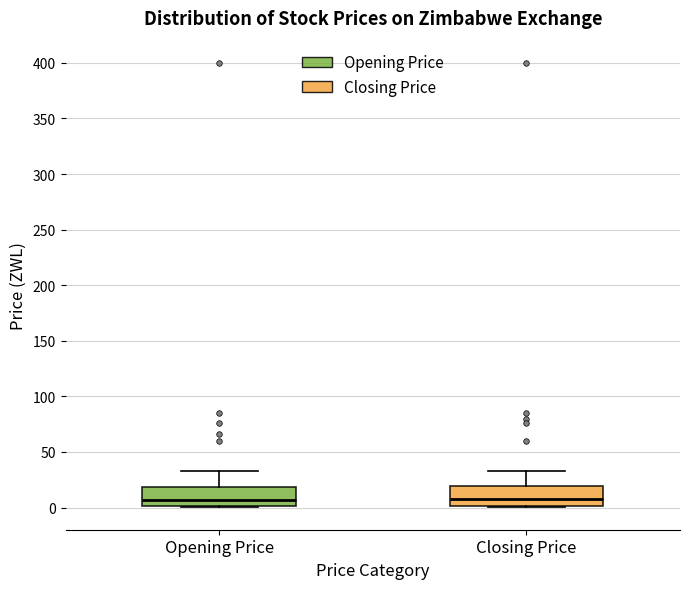

Where does the median line of the box for Opening Price sit on the y-axis? The values are not printed on the chart, so give them approximately, as read against the axis.

5